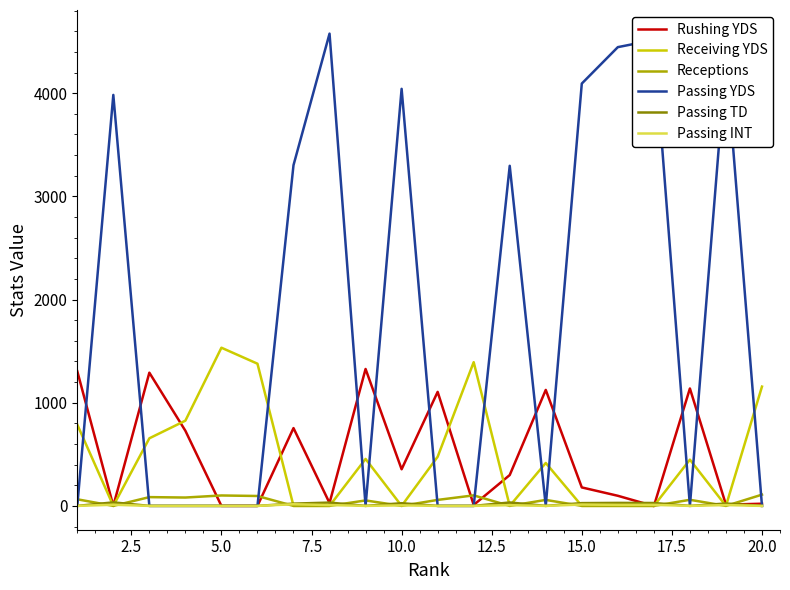

Which series has the largest total across all categories?

Passing YDS